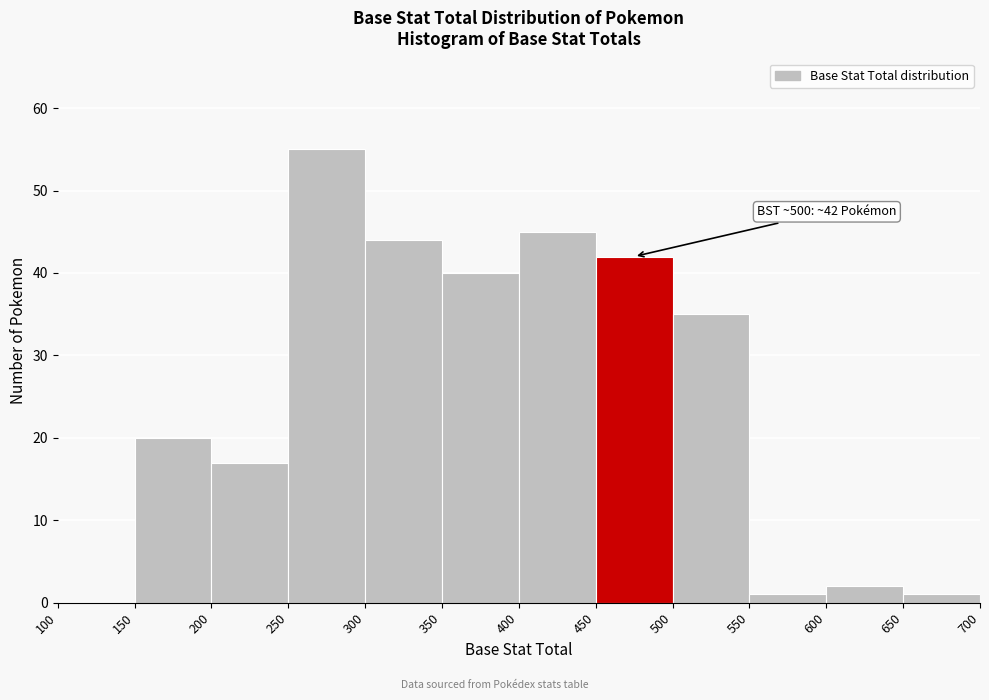

Over which range of the x-axis is the bar tallest?

250 to 300